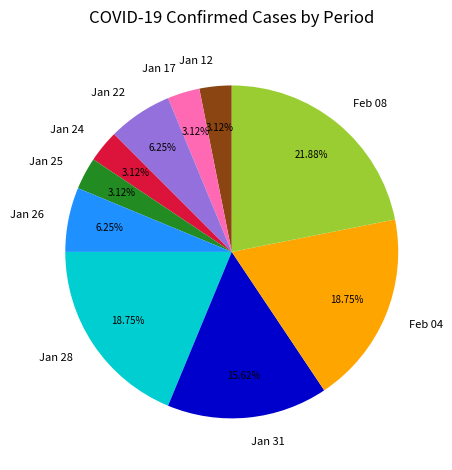

How many segments does this pie chart have?

10